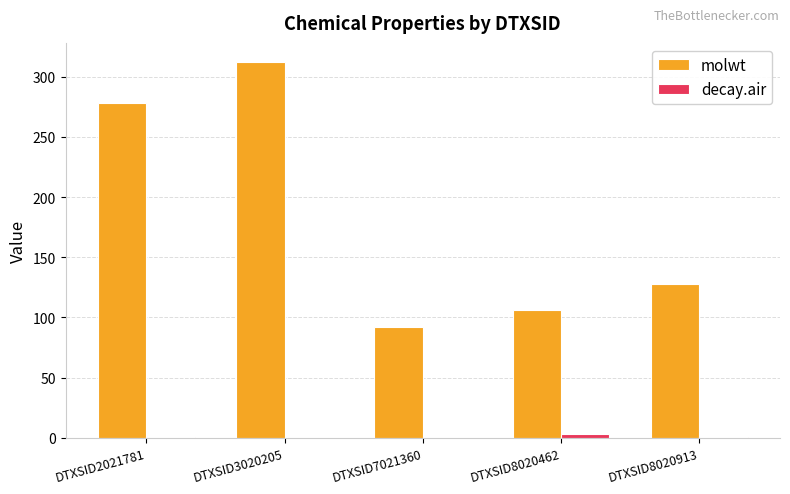

What is the sum of the decay.air values at DTXSID8020462 and DTXSID2021781?

4.4